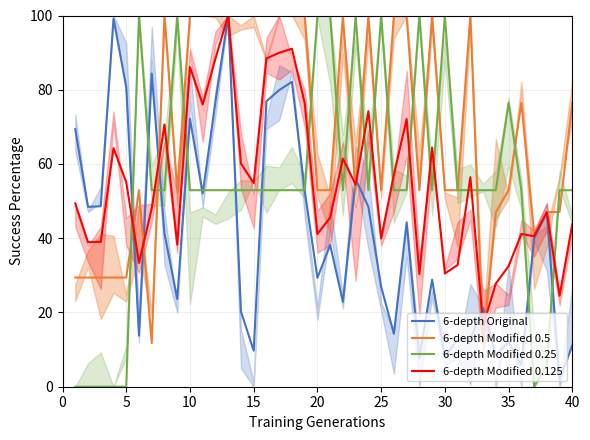

Is it true that 6-depth Modified 0.5 equals 100.0 at 15?

True